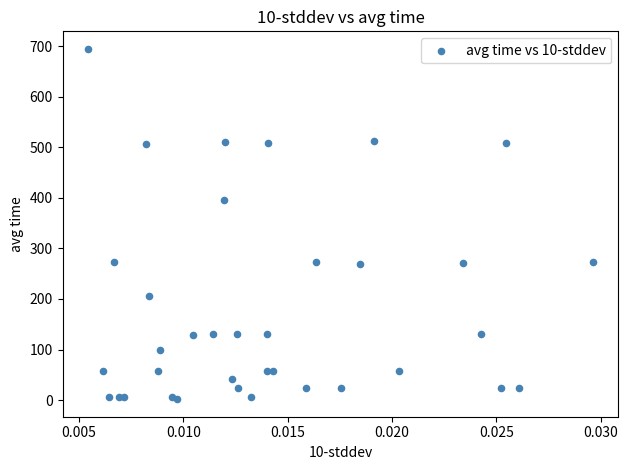

What Y value in the scatter plot is closest to 348?

395.4